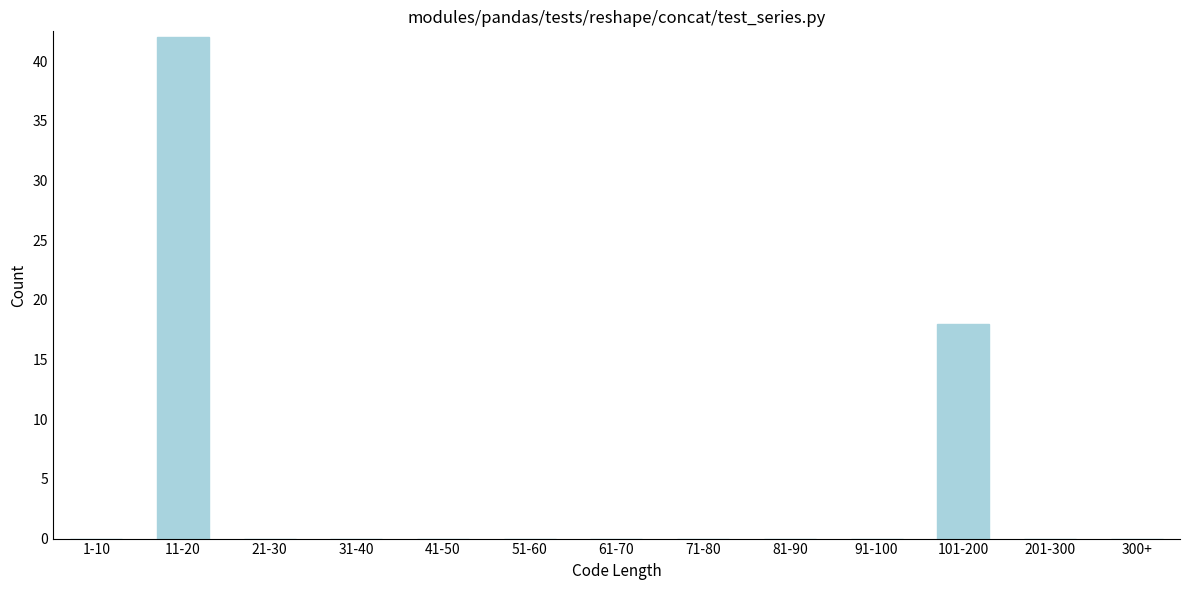

Reading left to right, what are all the values shown in this chart?

1-10=0	11-20=42	21-30=0	31-40=0	41-50=0	51-60=0	61-70=0	71-80=0	81-90=0	91-100=0	101-200=18	201-300=0	300+=0